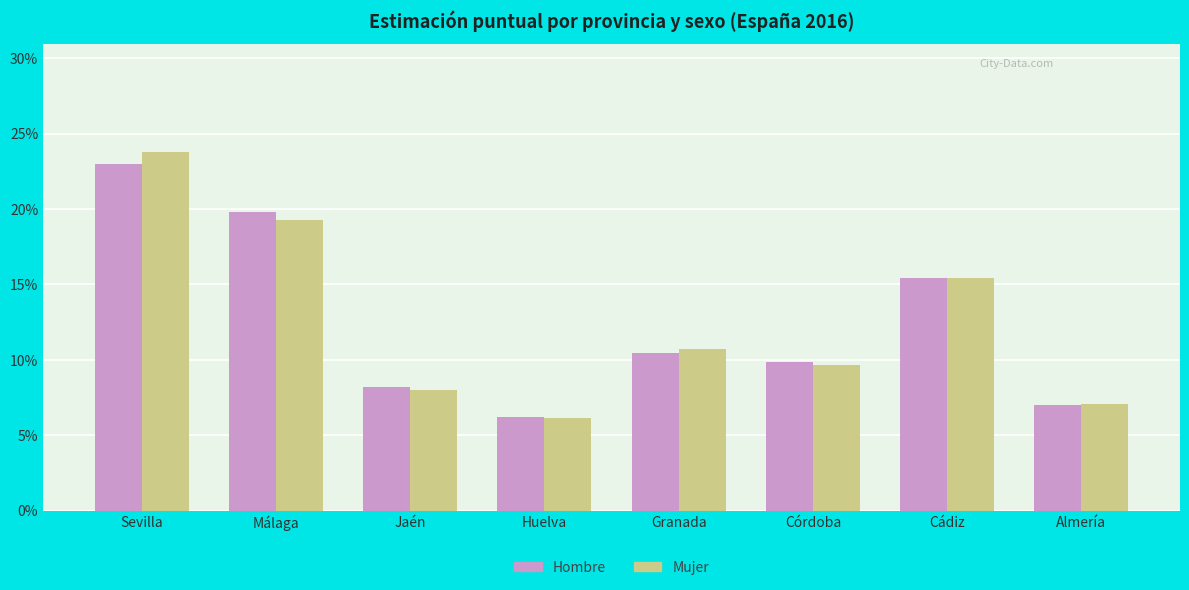

Does the chart contain stacked bars?

No